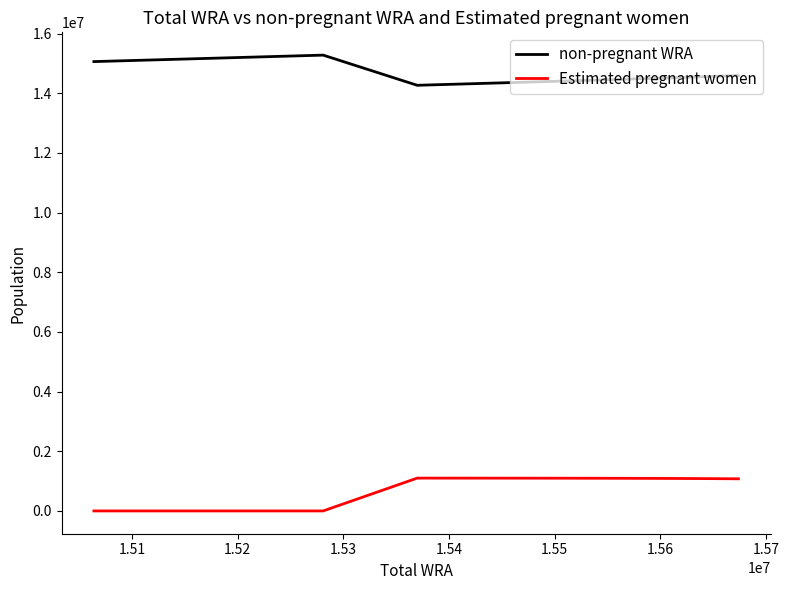

True or false: Estimated pregnant women and non-pregnant WRA cross at least once.

False